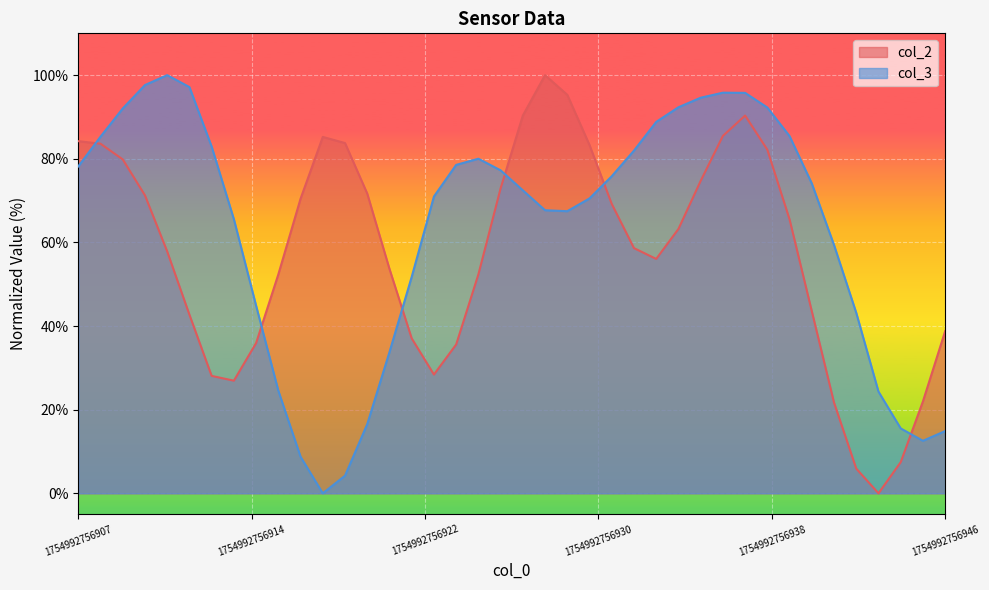

How many categories are shown in the chart?

40